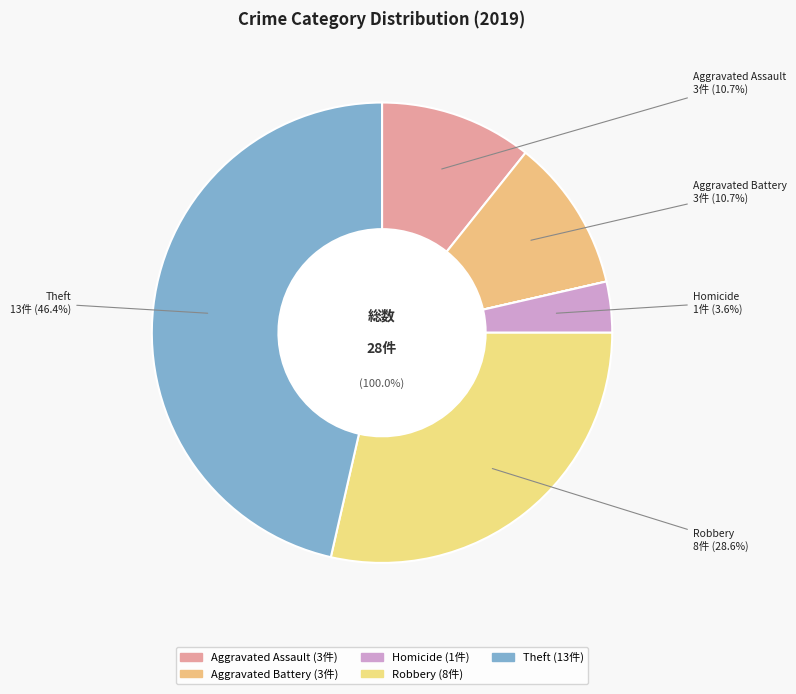

Which slice is the largest?

Theft